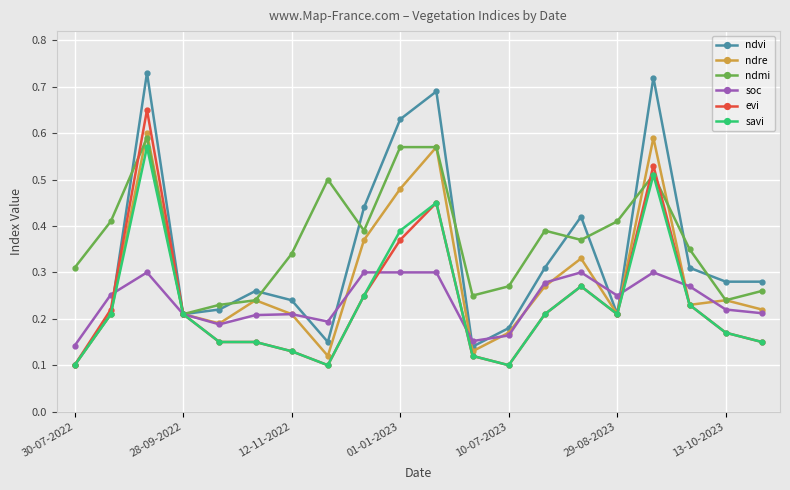

True or false: ndre has more than 2 points higher than both neighbors.

True